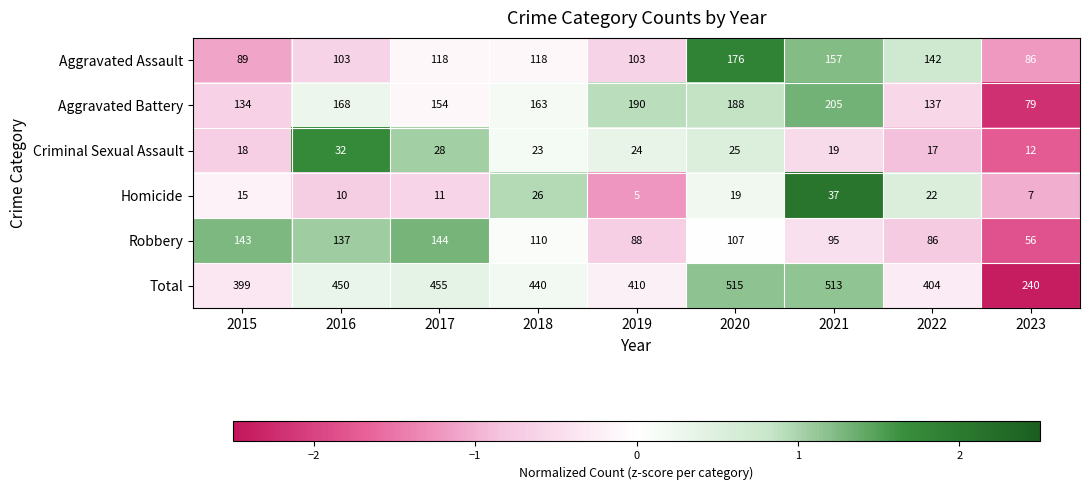

What is the maximum value shown in the chart?

515